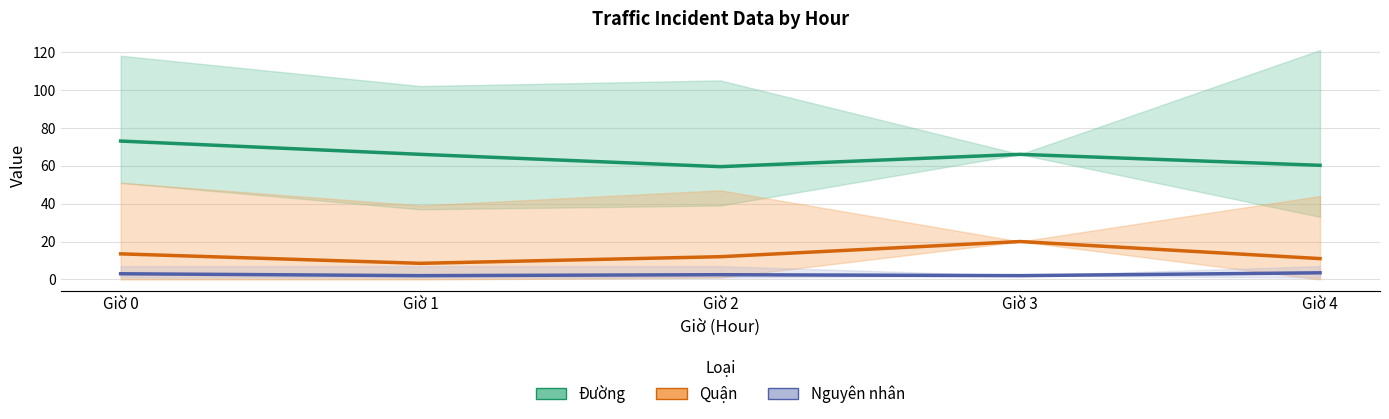

At Giờ 0, list the series in order from largest to smallest.

Đường (mean), Quận (mean), Nguyên nhân (mean)